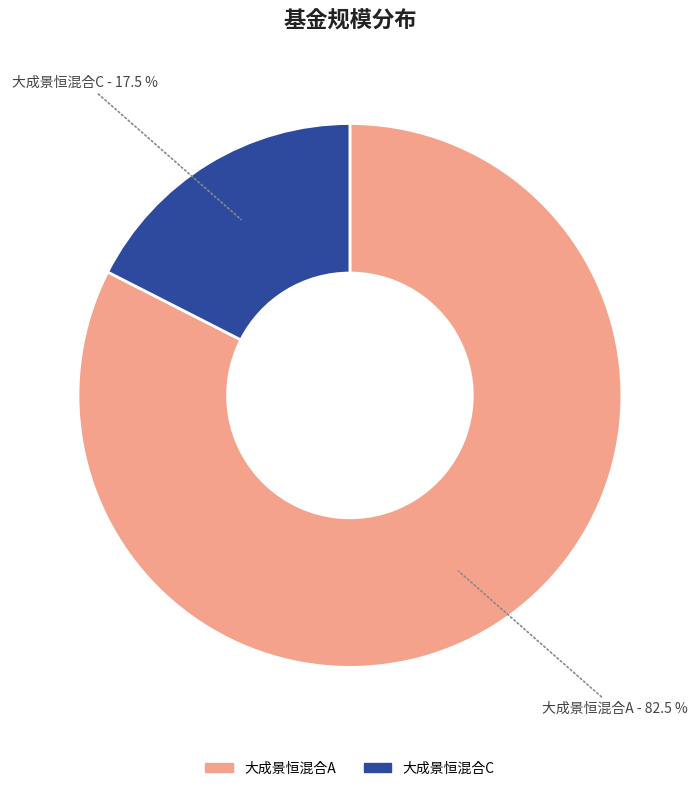

What percentage is NOT represented by 大成景恒混合C?

82.5%